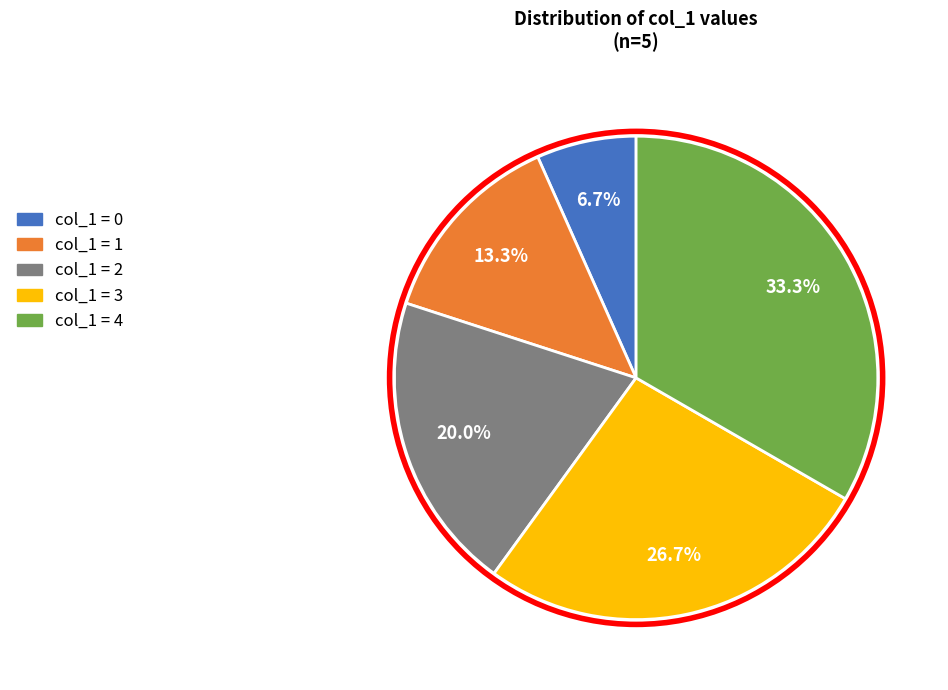

Does any single category account for the majority?

No